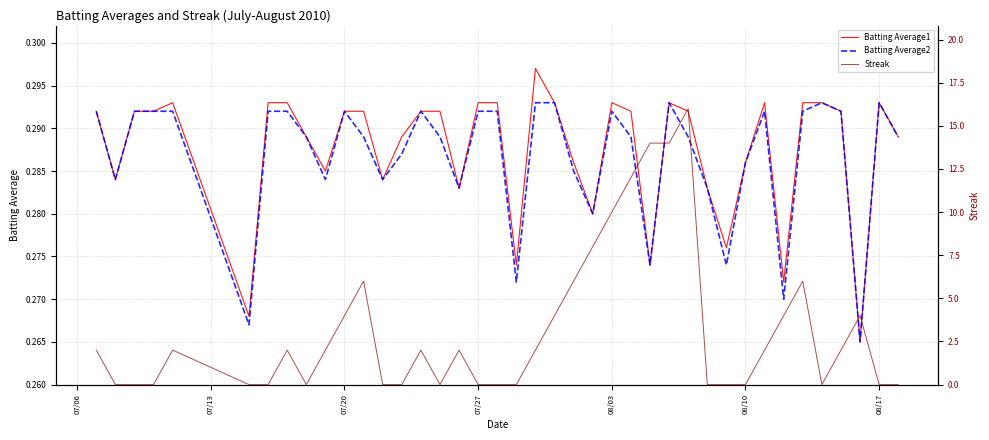

The value of Batting Average2 at 08/17 is 0.4. True or false?

False